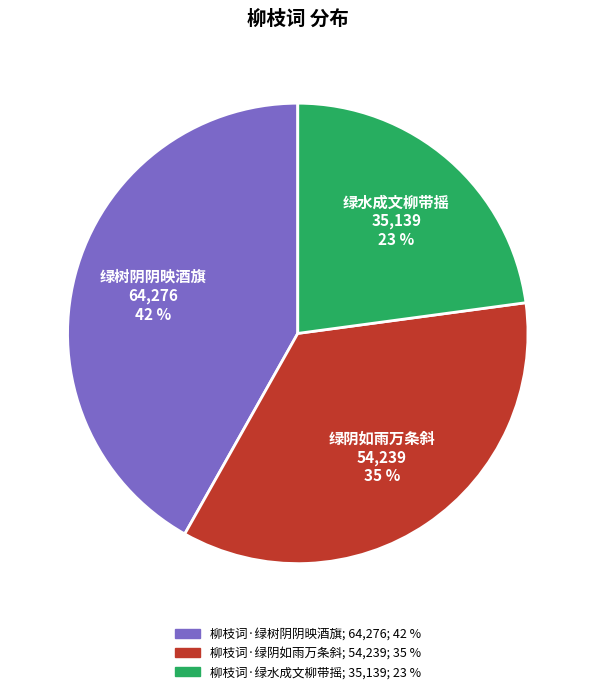

Count the number of slices in the pie.

3